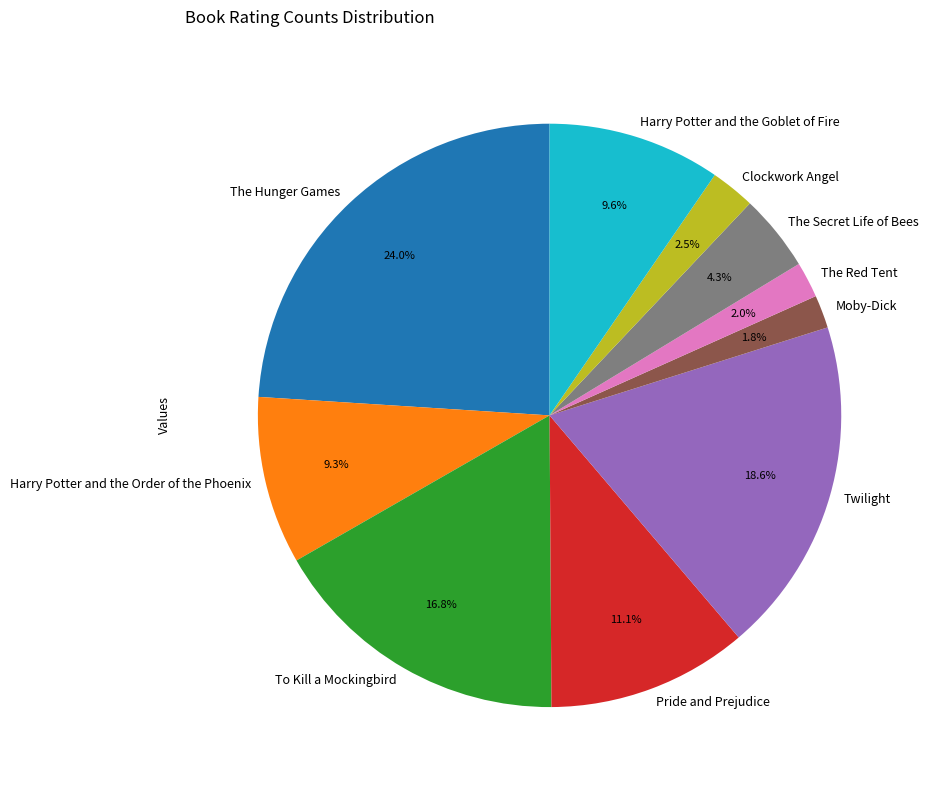

To the nearest percent, what portion does Twilight represent?

19%